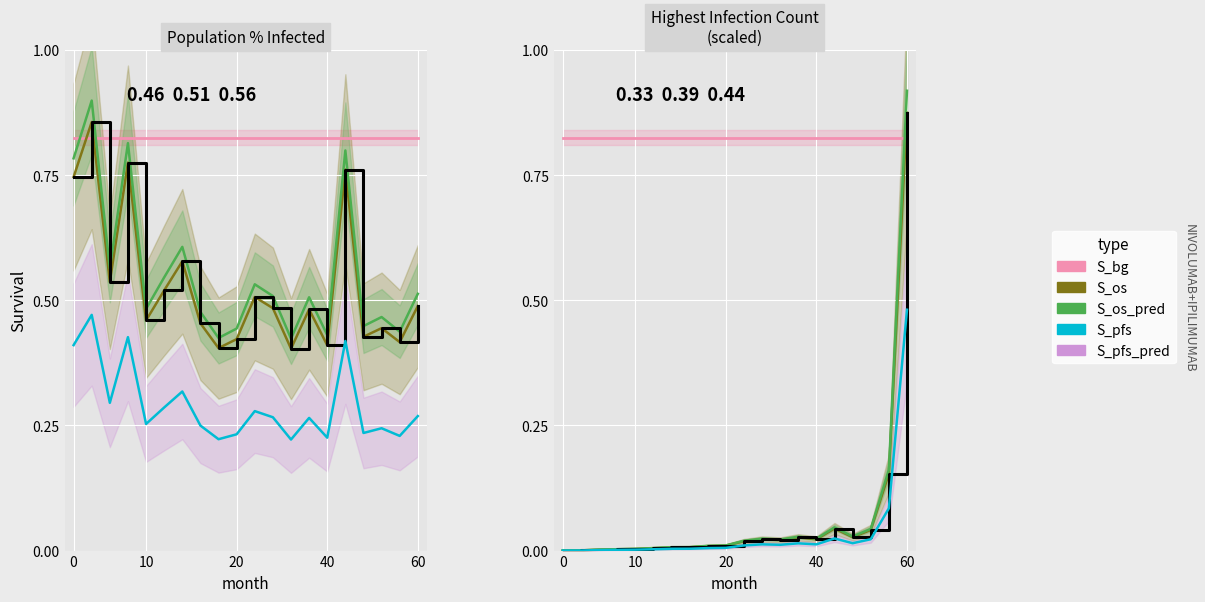

True or false: S_pfs and S_os_pred intersect in this chart.

False